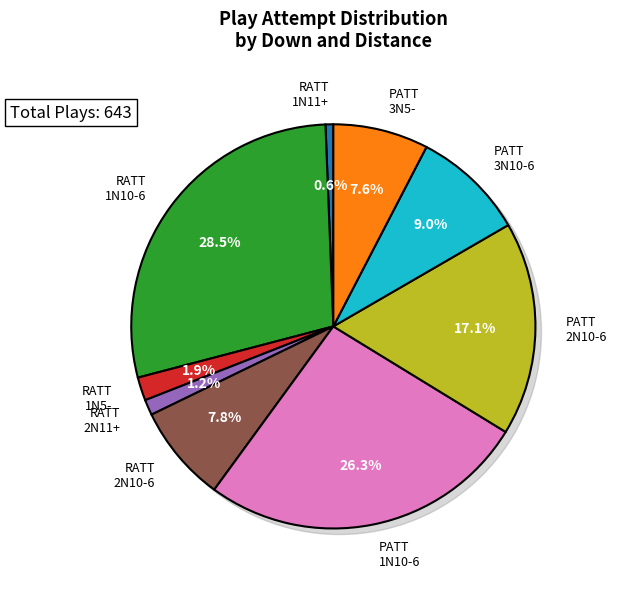

Is it true that RATT-1N5- is 11% of the pie?

False